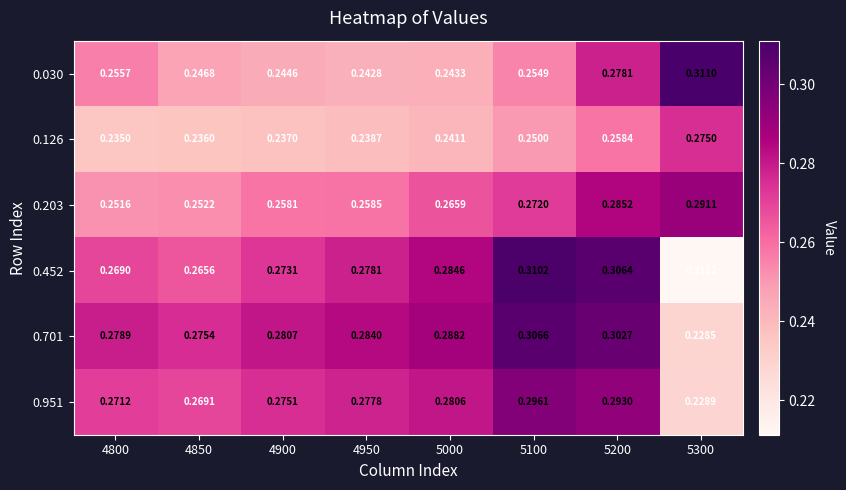

Is the value of 0.452 at 4900 greater than the value of 0.951 at 4900?

No